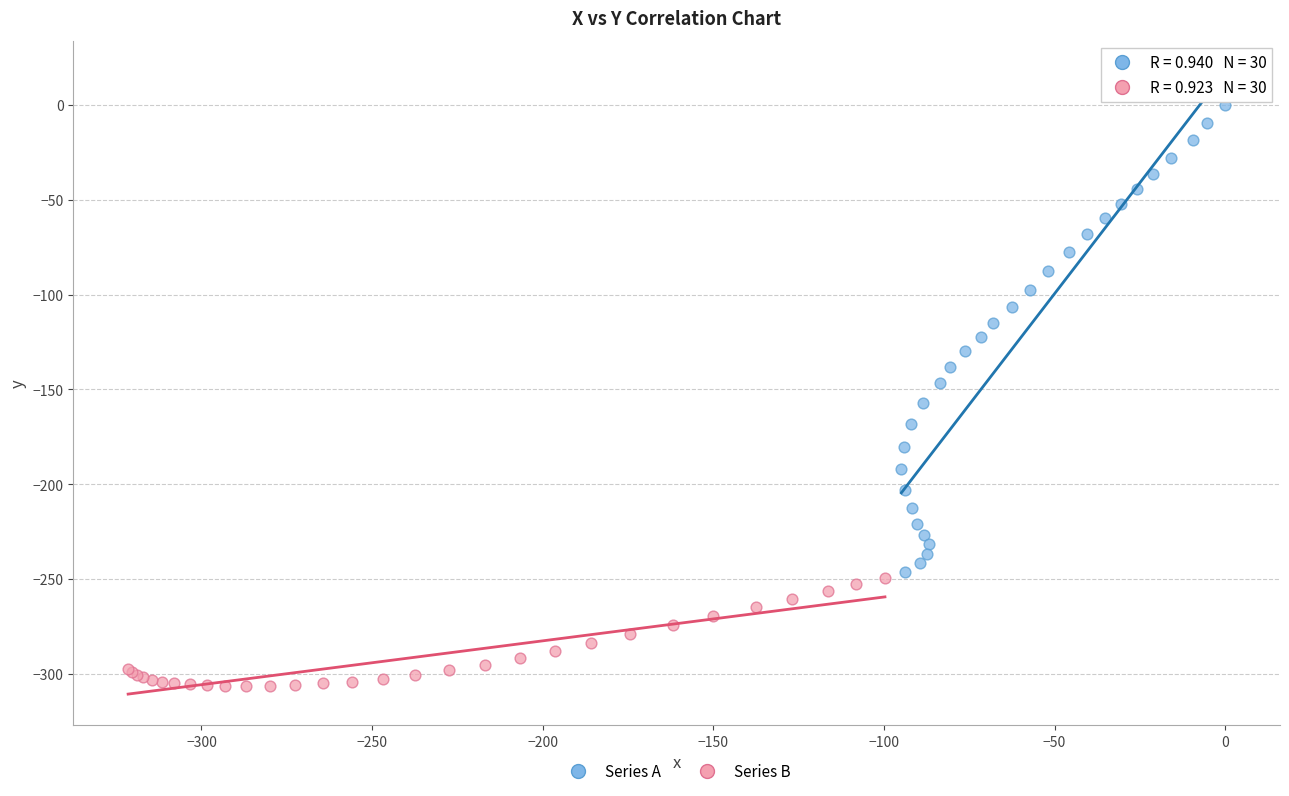

Which series has the widest spread of Y values?

Series A